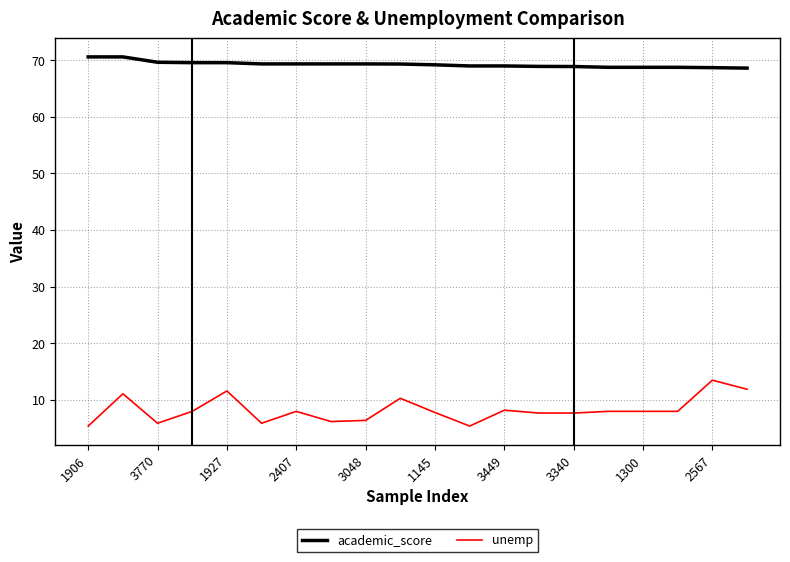

What is the difference between the maximum and minimum values in the academic_score series?

2.0